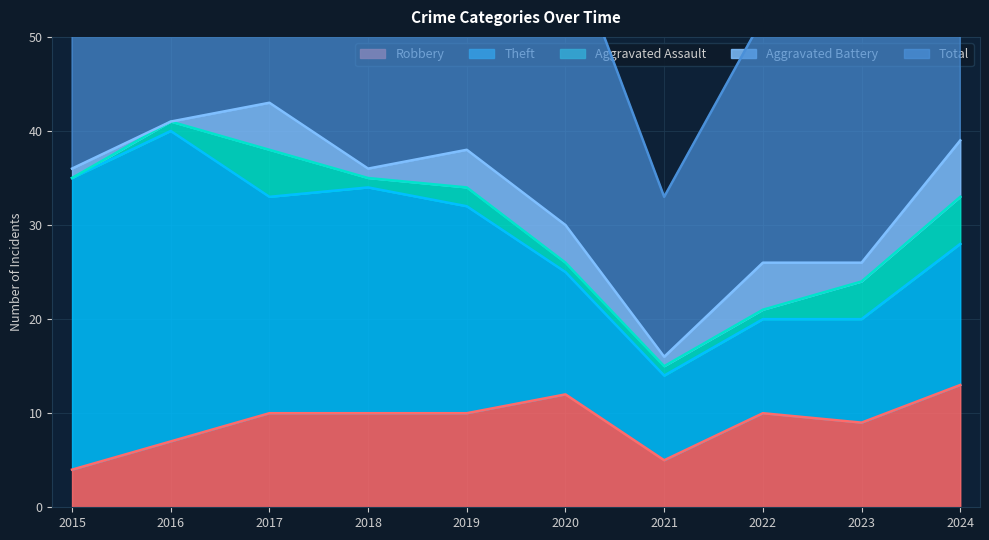

Which category has the highest value in the Total series?

2017